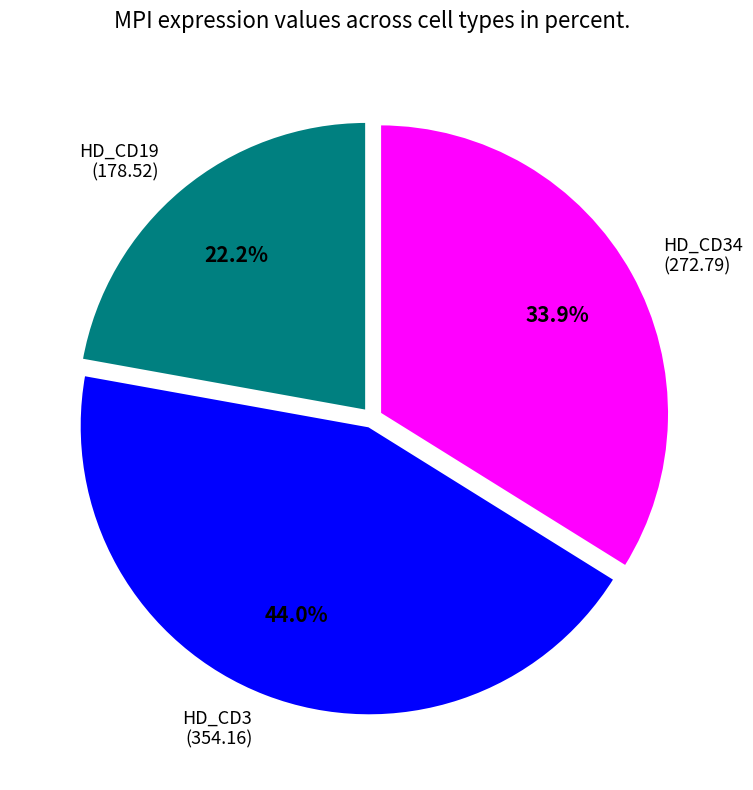

Does any single category account for the majority?

No